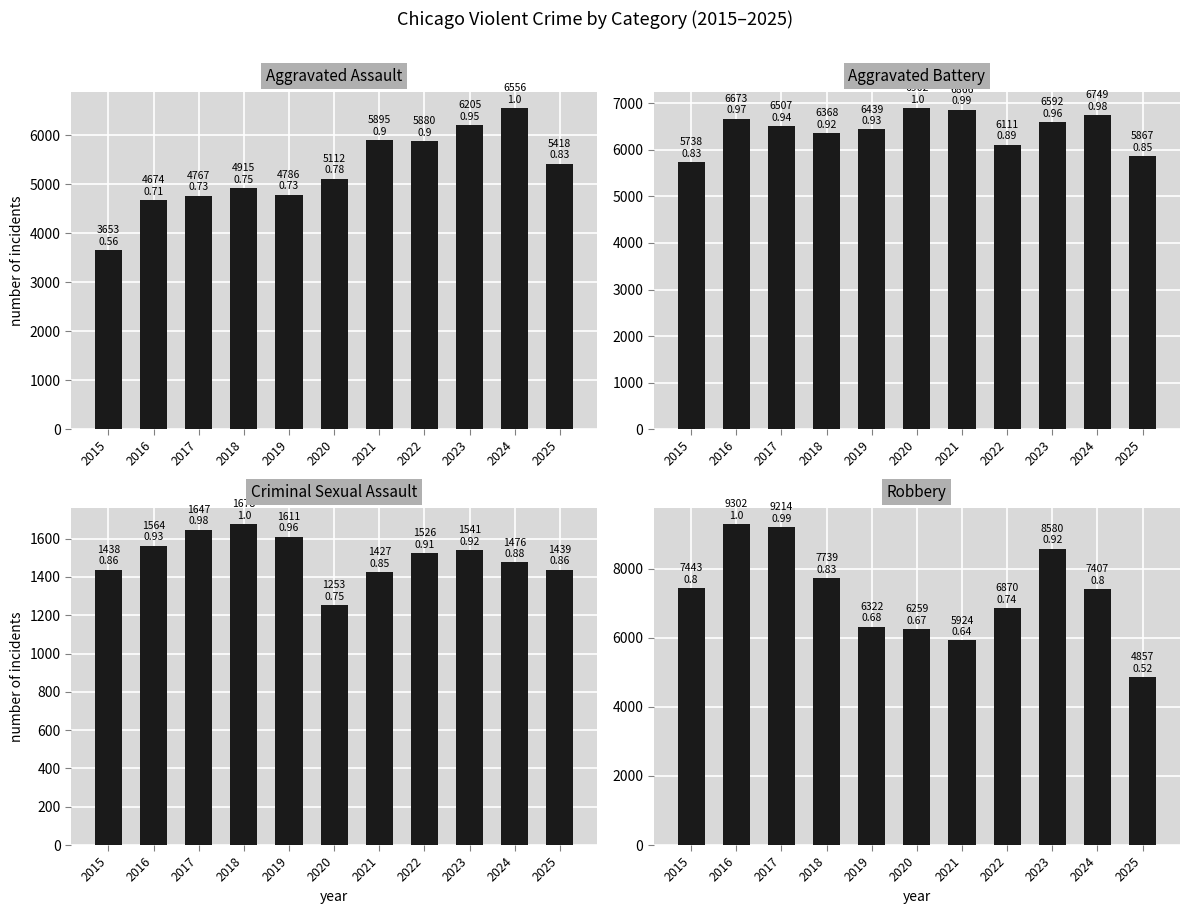

At how many categories does at least one series exceed 6232?

10